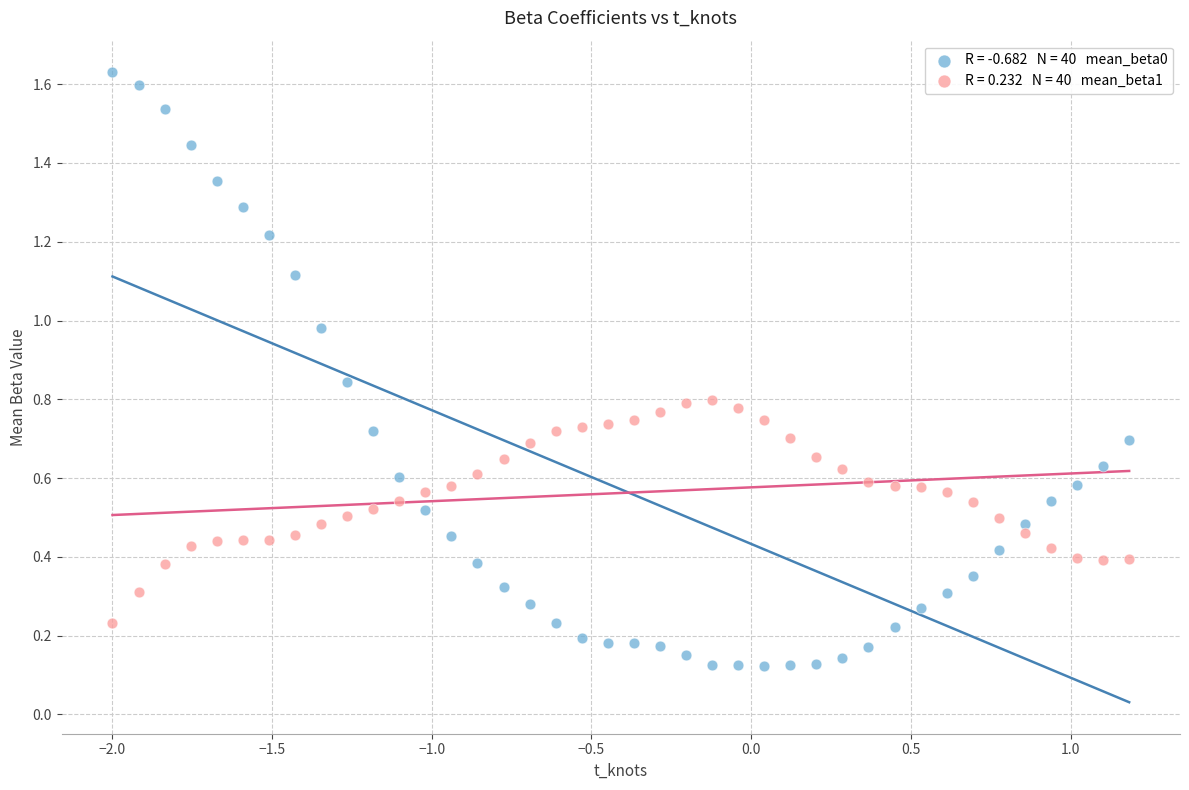

Across all data points, what is the range of X values (max minus min)?

3.2